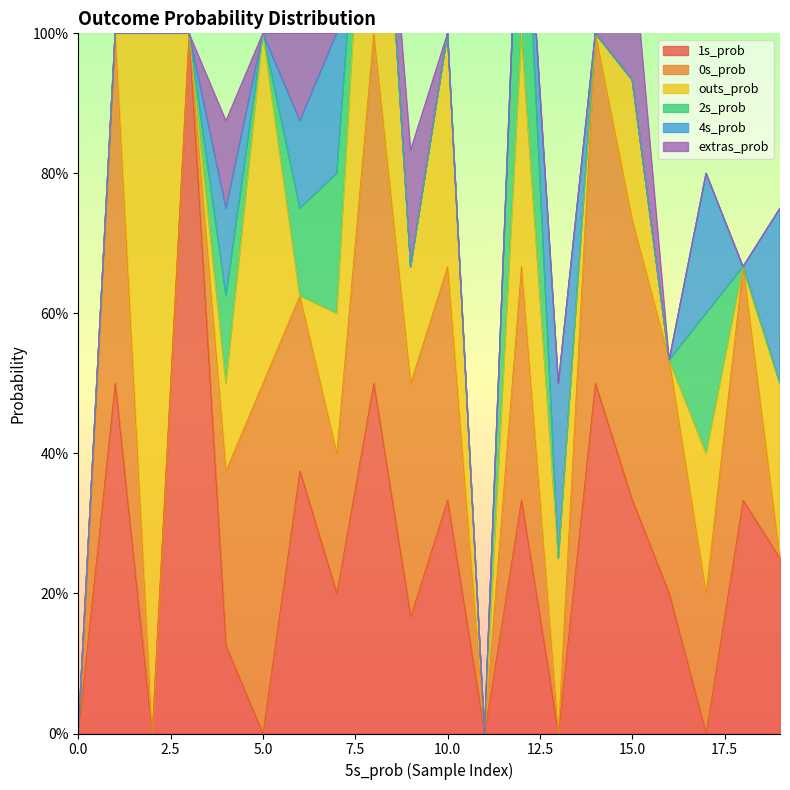

Reading left to right, transcribe all the data shown in this chart.

1s_prob: 0.0=0.0	0.0=0.5	0.0=0.0	0.0=1.0	0.0=0.1	0.0=0.0	0.0=0.4	0.0=0.2	0.0=0.5	0.0=0.2	0.0=0.3	0.0=0.0	0.0=0.3	0.0=0.0	0.0=0.5	0.0=0.3	0.0=0.2	0.0=0.0	0.0=0.3	0.0=0.2
0s_prob: 0.0=0.0	0.0=0.5	0.0=0.0	0.0=0.0	0.0=0.2	0.0=0.5	0.0=0.2	0.0=0.2	0.0=0.5	0.0=0.3	0.0=0.3	0.0=0.0	0.0=0.3	0.0=0.0	0.0=0.5	0.0=0.4	0.0=0.3	0.0=0.2	0.0=0.3	0.0=0.0
outs_prob: 0.0=0.0	0.0=0.0	0.0=1.0	0.0=0.0	0.0=0.1	0.0=0.5	0.0=0.0	0.0=0.2	0.0=0.5	0.0=0.2	0.0=0.3	0.0=0.0	0.0=0.3	0.0=0.2	0.0=0.0	0.0=0.2	0.0=0.0	0.0=0.2	0.0=0.0	0.0=0.2
2s_prob: 0.0=0.0	0.0=0.0	0.0=0.0	0.0=0.0	0.0=0.1	0.0=0.0	0.0=0.1	0.0=0.2	0.0=0.0	0.0=0.0	0.0=0.0	0.0=0.0	0.0=0.3	0.0=0.0	0.0=0.0	0.0=0.0	0.0=0.0	0.0=0.2	0.0=0.0	0.0=0.0
4s_prob: 0.0=0.0	0.0=0.0	0.0=0.0	0.0=0.0	0.0=0.1	0.0=0.0	0.0=0.1	0.0=0.2	0.0=0.0	0.0=0.0	0.0=0.0	0.0=0.0	0.0=0.0	0.0=0.2	0.0=0.0	0.0=0.0	0.0=0.0	0.0=0.2	0.0=0.0	0.0=0.2
extras_prob: 0.0=0.0	0.0=0.0	0.0=0.0	0.0=0.0	0.0=0.1	0.0=0.0	0.0=0.1	0.0=0.0	0.0=0.0	0.0=0.2	0.0=0.0	0.0=0.0	0.0=0.0	0.0=0.0	0.0=0.0	0.0=0.2	0.0=0.0	0.0=0.0	0.0=0.0	0.0=0.0